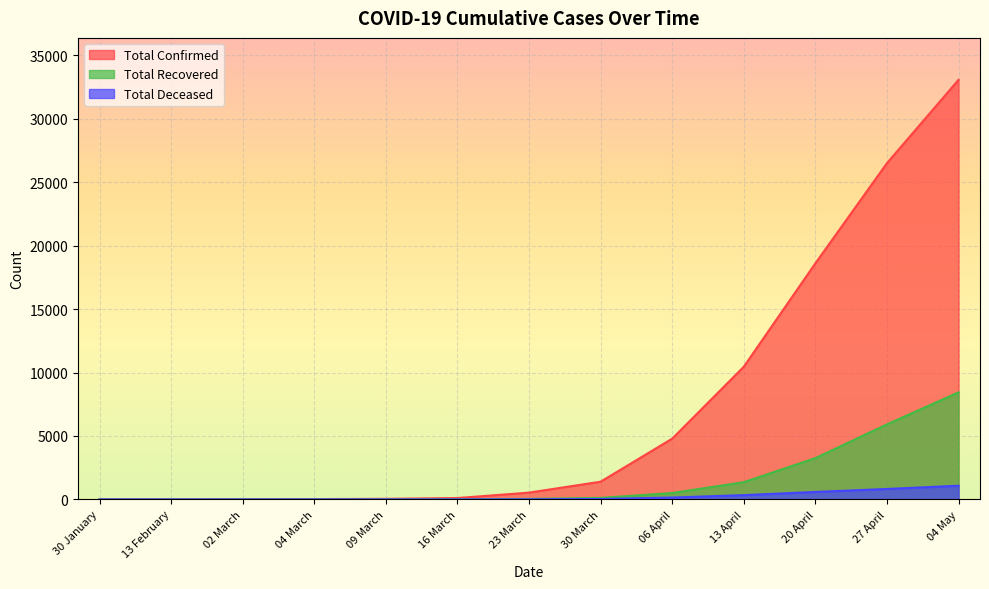

Reading right to left, list all the values displayed in this chart.

Total Confirmed: 33062	26496	18601	10453	4789	1397	536	110	48	28	5	3	1
Total Recovered: 8437	5914	3252	1359	506	123	40	13	3	3	3	1	0
Total Deceased: 1079	825	590	339	149	35	10	2	0	0	0	0	0